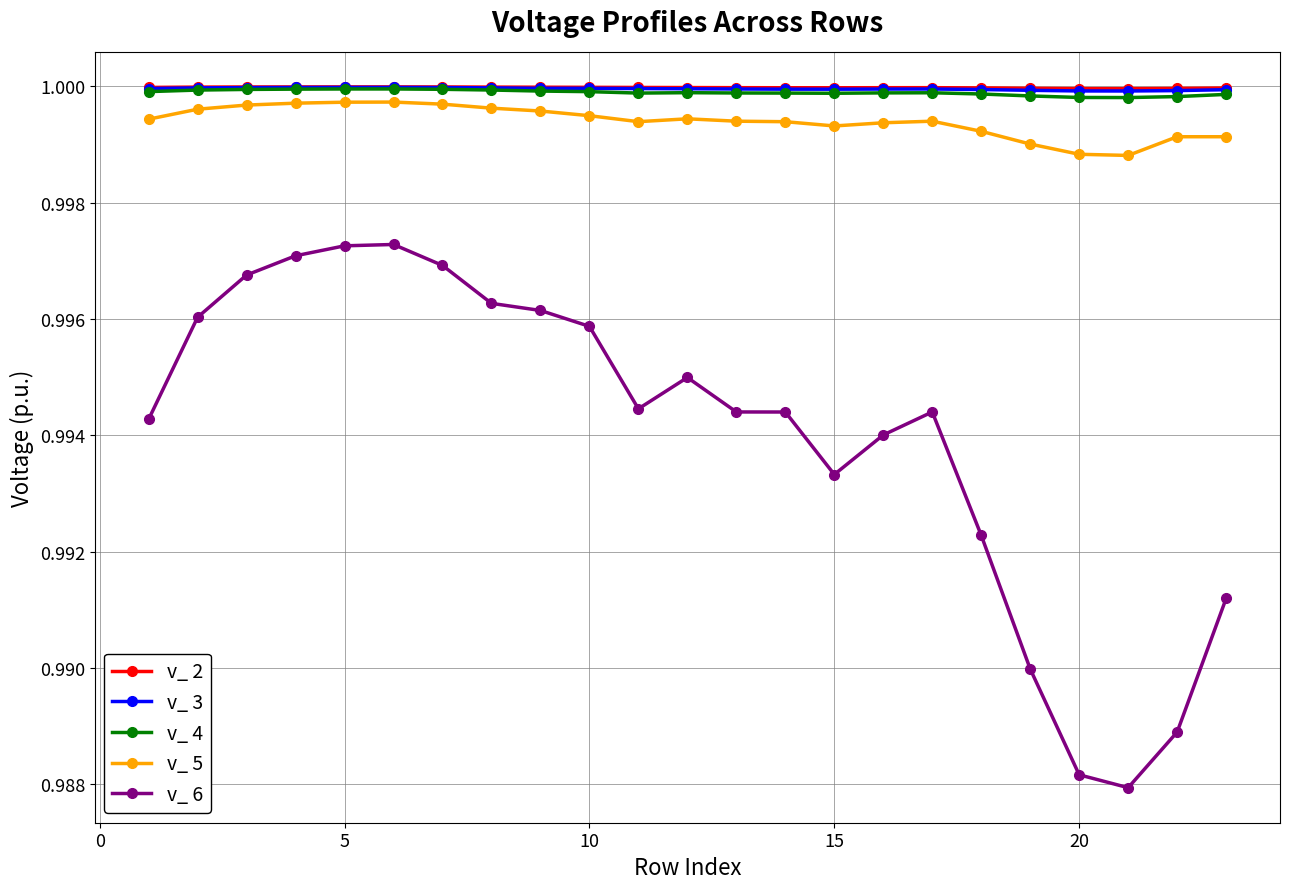

True or false: v_ 5 has more than 0 points higher than both neighbors.

True